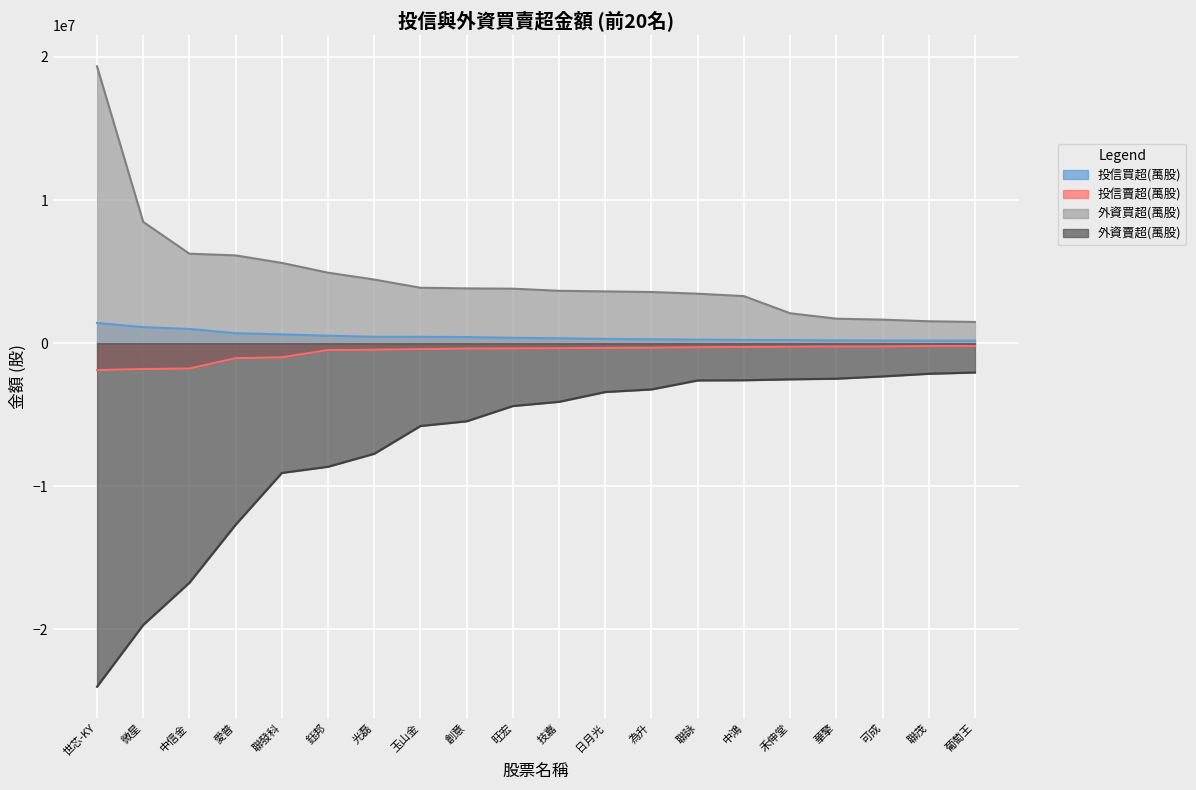

What value does the 外資賣超(萬股) series have at 為升, to the nearest 10?

-3227040